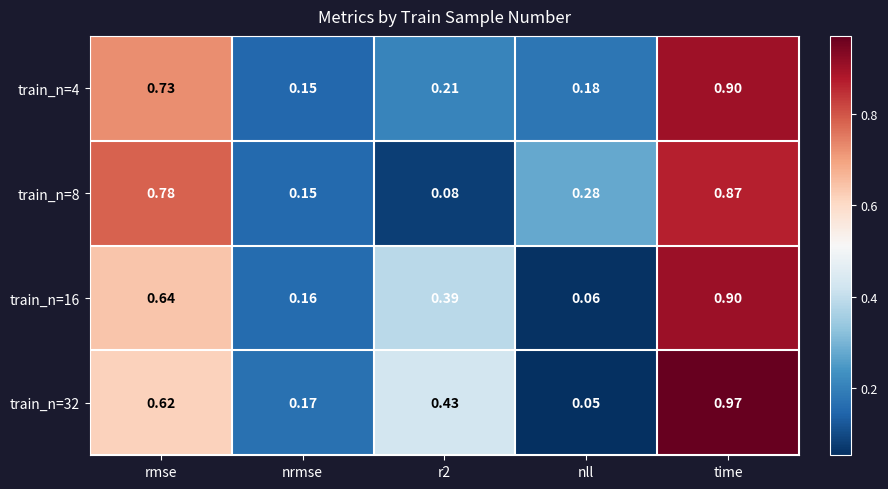

Where is train_n=4 nearest to the value 0?

nrmse